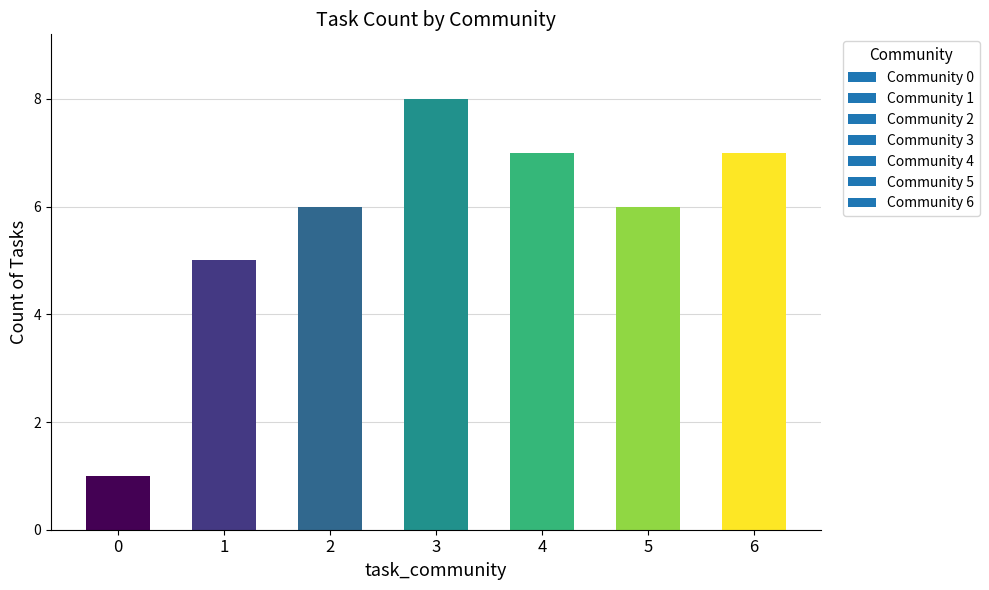

What is the difference between the values at 1 and 6?

2